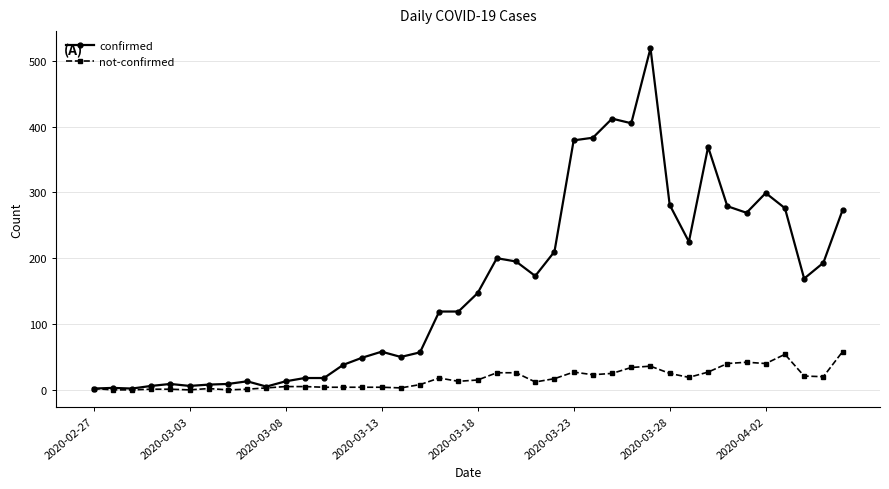

What is the highest value of the confirmed series?

519